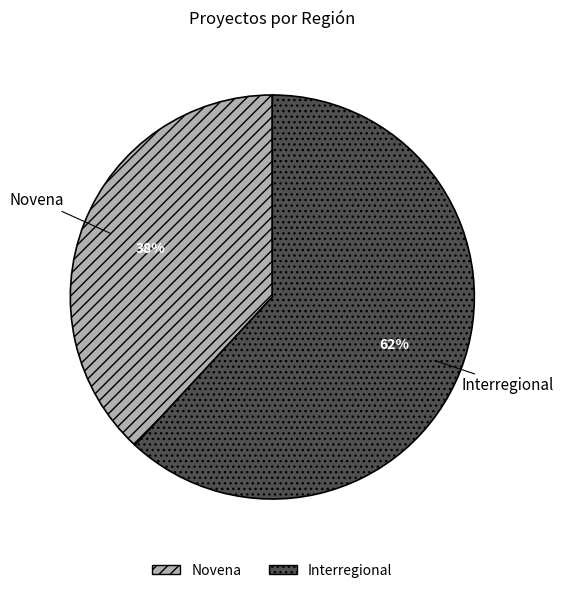

Count the number of slices in the pie.

2